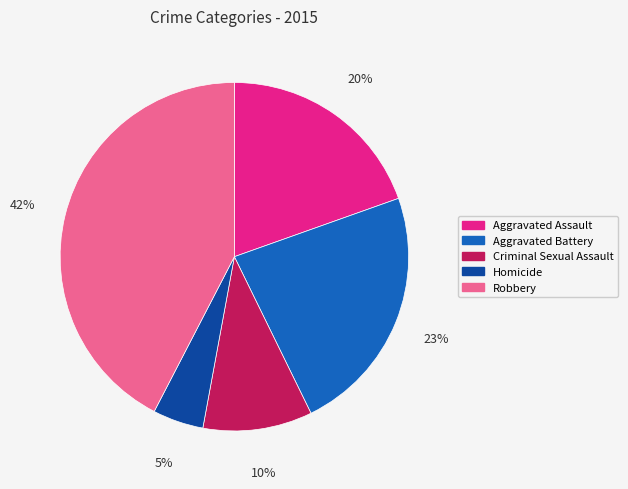

Count the number of slices in the pie.

5